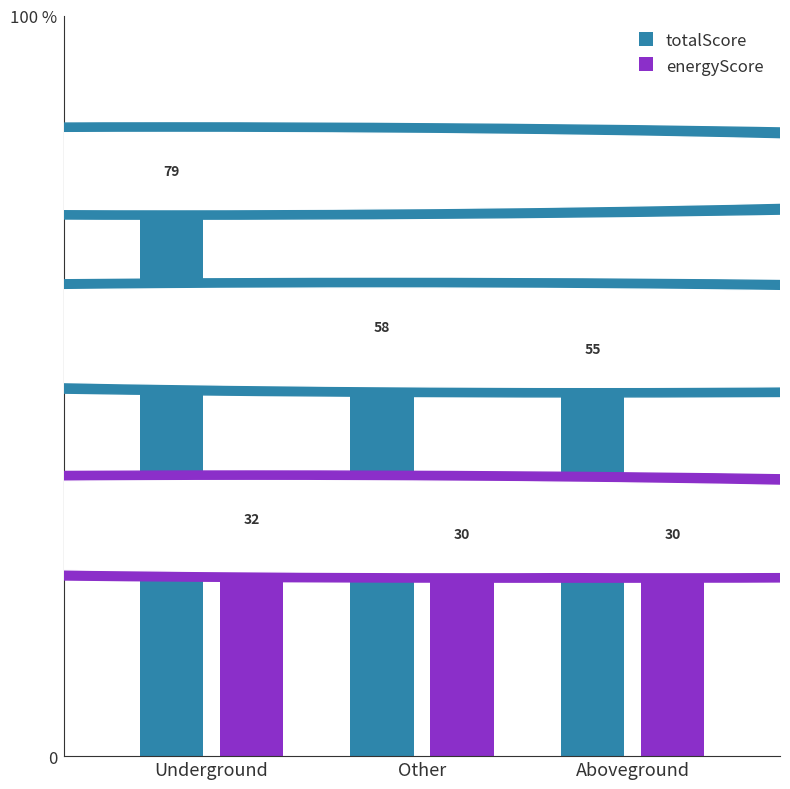

What position from the right is Other?

2